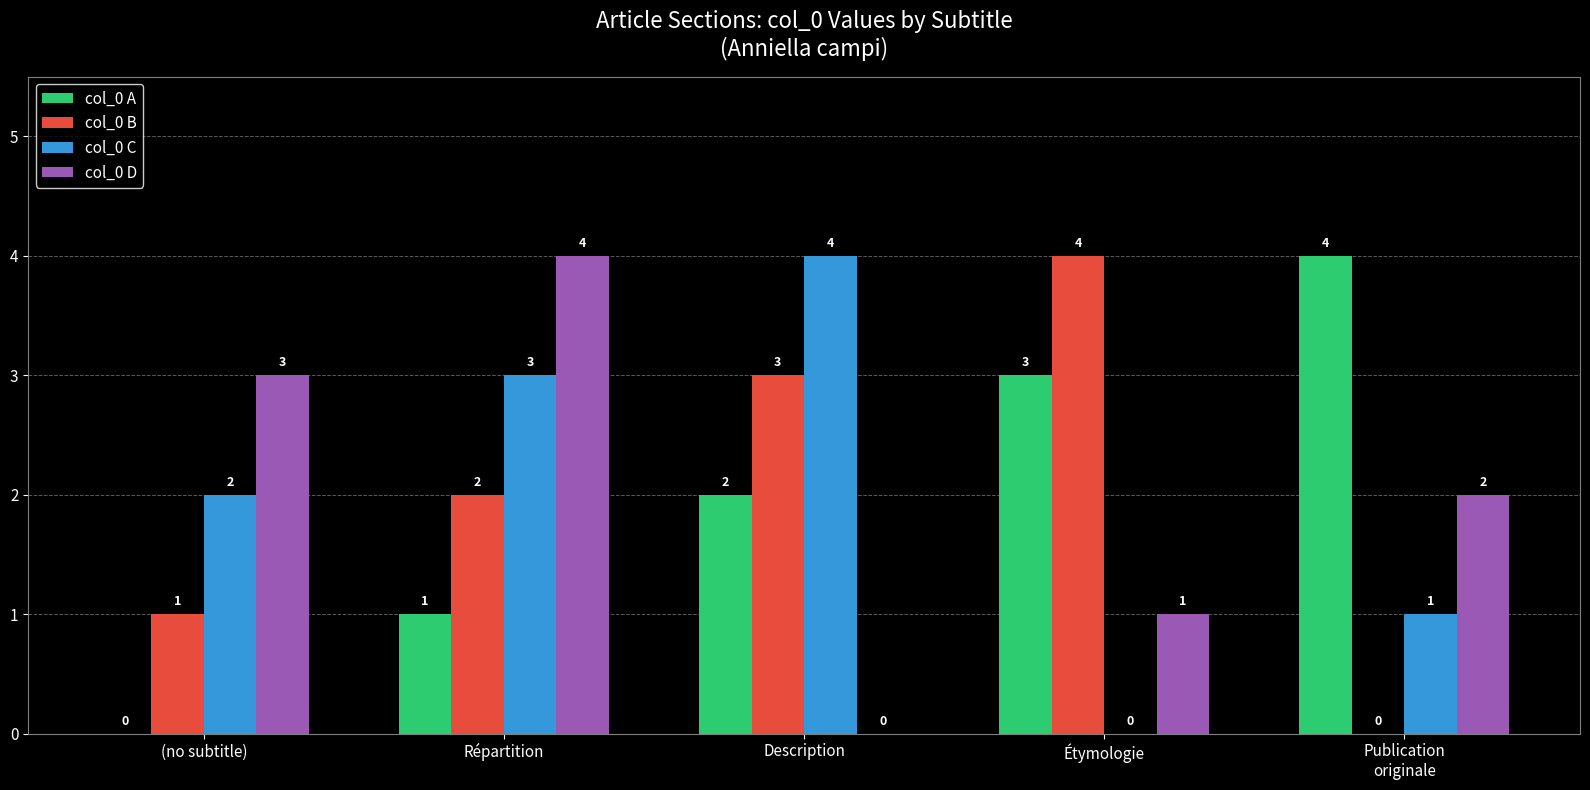

Between Description and Étymologie, which series saw the biggest shift?

col_0 C